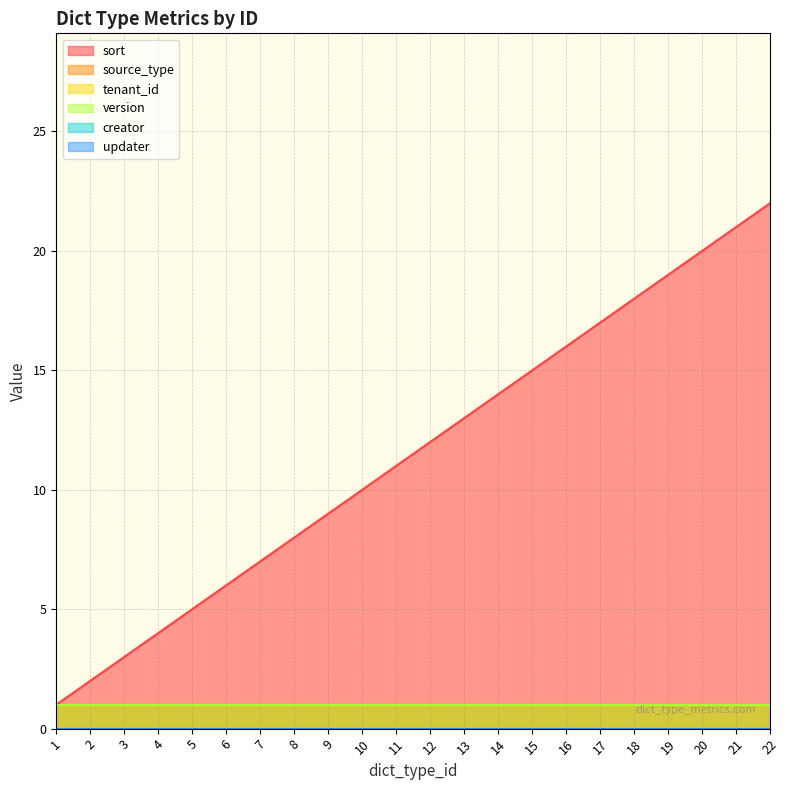

What are all the series names shown in the legend?

sort, source_type, tenant_id, version, creator, updater